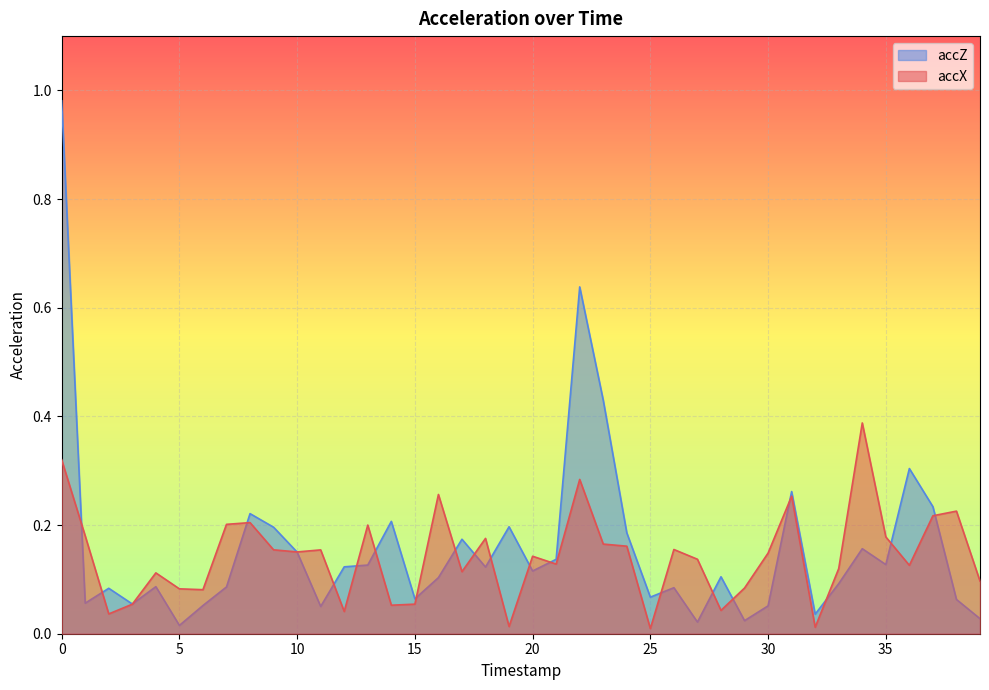

Is it true that accZ equals 0.3 at 37?

False